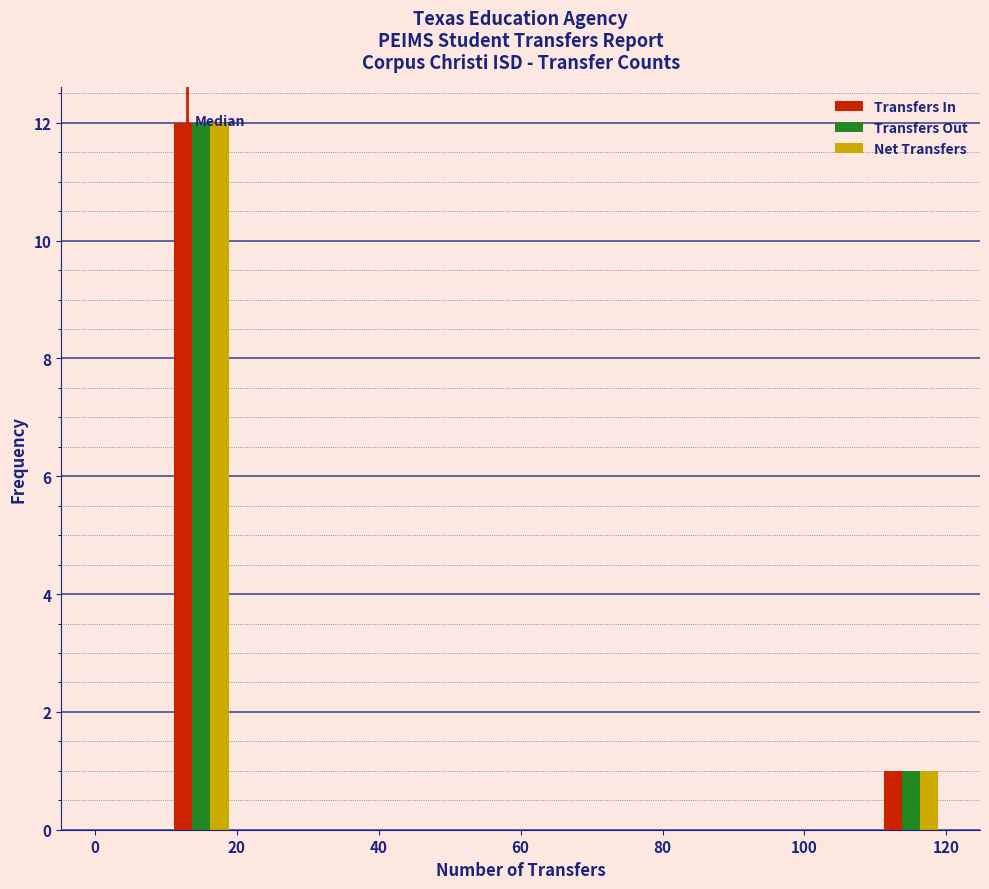

Reading left to right, transcribe this chart: for each range on the x-axis, give the height of each series' bar. The values are not printed on the chart, so give them approximately, as read against the axis.

0 to 10: Transfers In=0	Transfers Out=0	Net Transfers=0
10 to 20: Transfers In=12	Transfers Out=12	Net Transfers=12
20 to 30: Transfers In=0	Transfers Out=0	Net Transfers=0
30 to 40: Transfers In=0	Transfers Out=0	Net Transfers=0
40 to 50: Transfers In=0	Transfers Out=0	Net Transfers=0
50 to 60: Transfers In=0	Transfers Out=0	Net Transfers=0
60 to 70: Transfers In=0	Transfers Out=0	Net Transfers=0
70 to 80: Transfers In=0	Transfers Out=0	Net Transfers=0
80 to 90: Transfers In=0	Transfers Out=0	Net Transfers=0
90 to 100: Transfers In=0	Transfers Out=0	Net Transfers=0
100 to 110: Transfers In=0	Transfers Out=0	Net Transfers=0
110 to 120: Transfers In=1	Transfers Out=1	Net Transfers=1